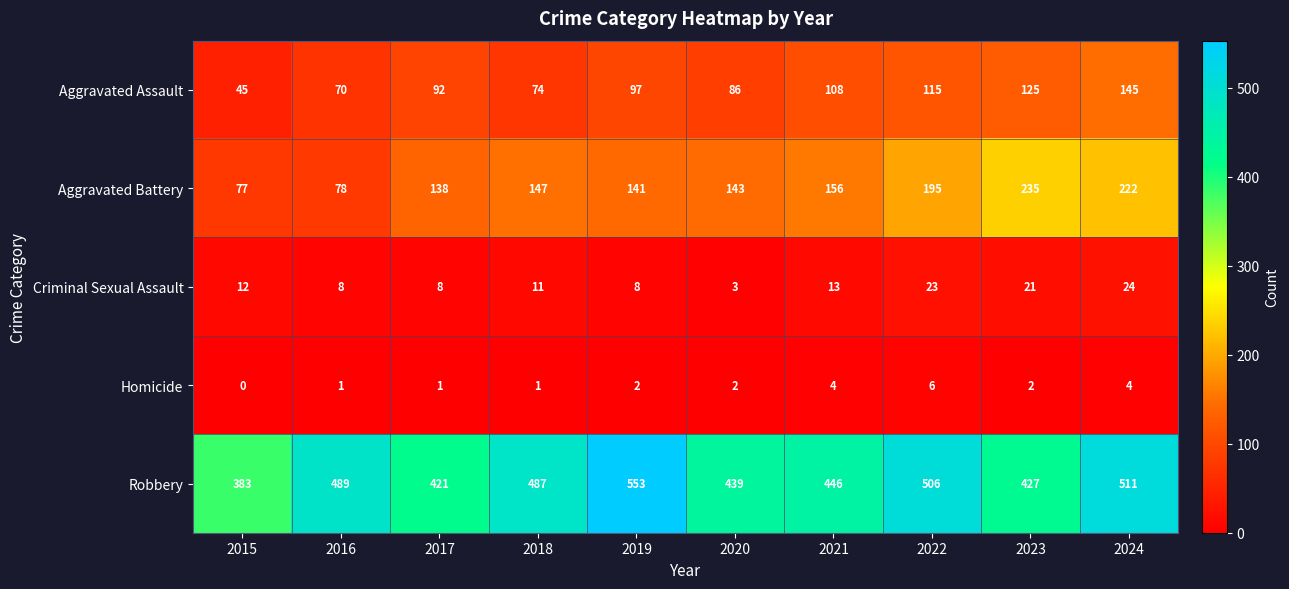

The value of Aggravated Battery at 2015 is 77. True or false?

True